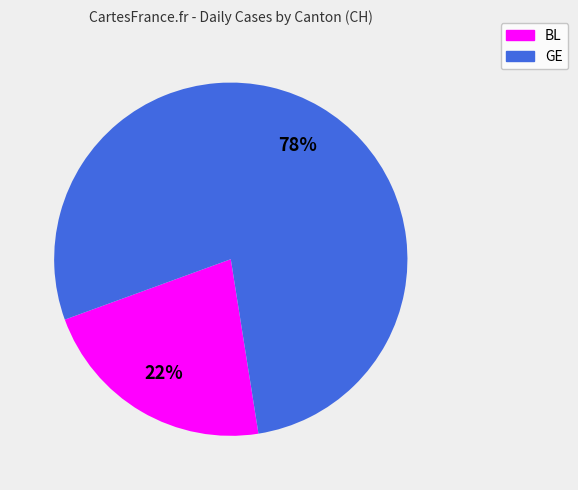

To the nearest percent, what is the average slice percentage?

50%